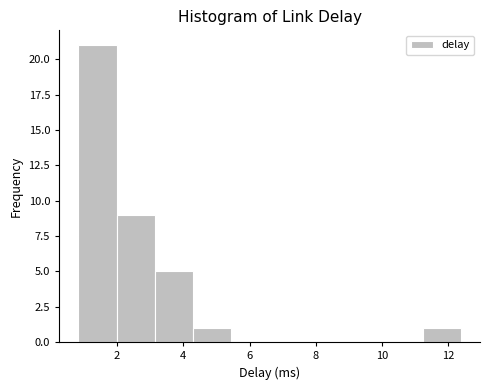

What is the height of the bar covering 0.8 to 2.0 on the x-axis? Neither the bar edges nor the heights are printed on the chart, so give them approximately, as read against the axes.

21